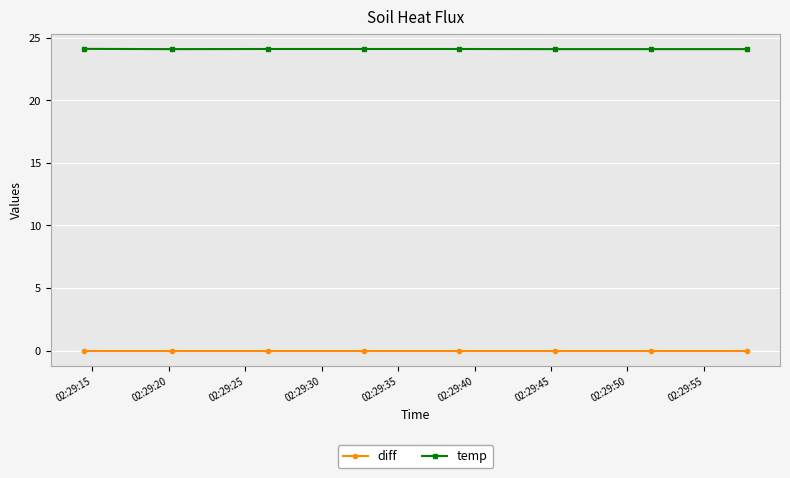

Count the number of categories in the chart.

8